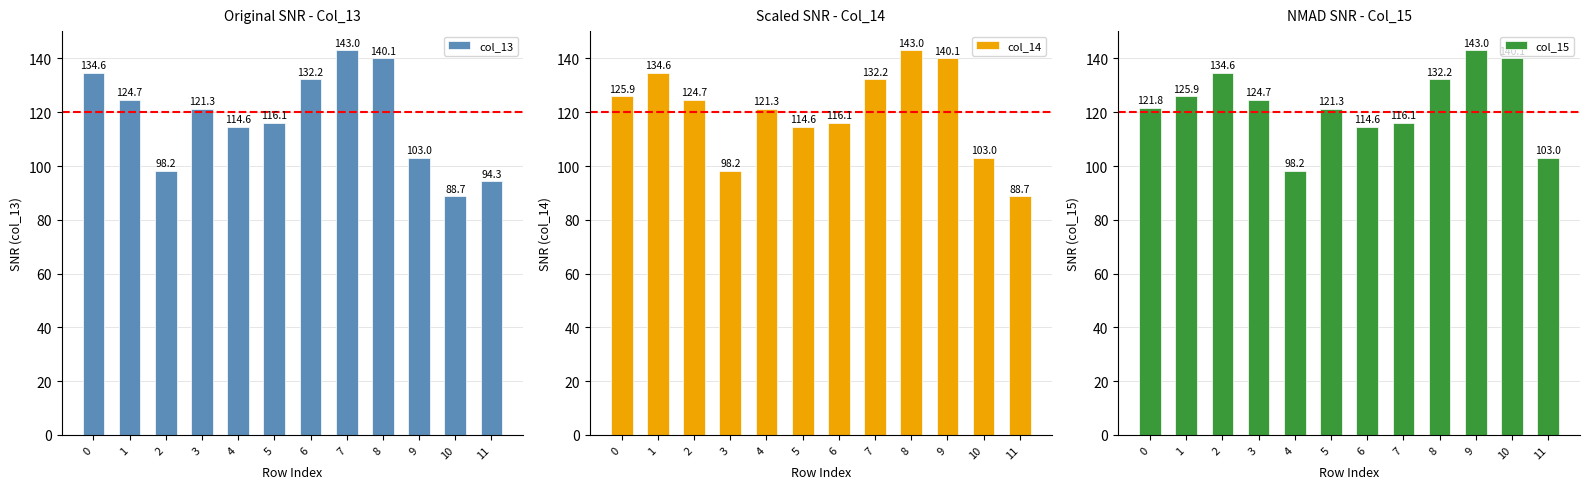

What is the value of the col_14 bar at the 12th from the left?

88.7